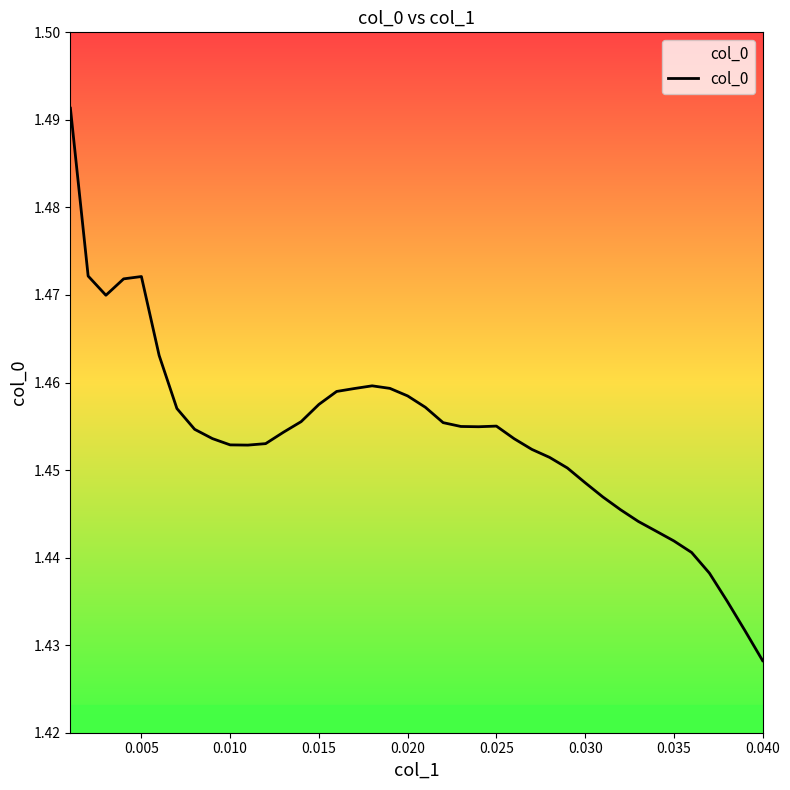

Does the chart have visible grid lines?

No